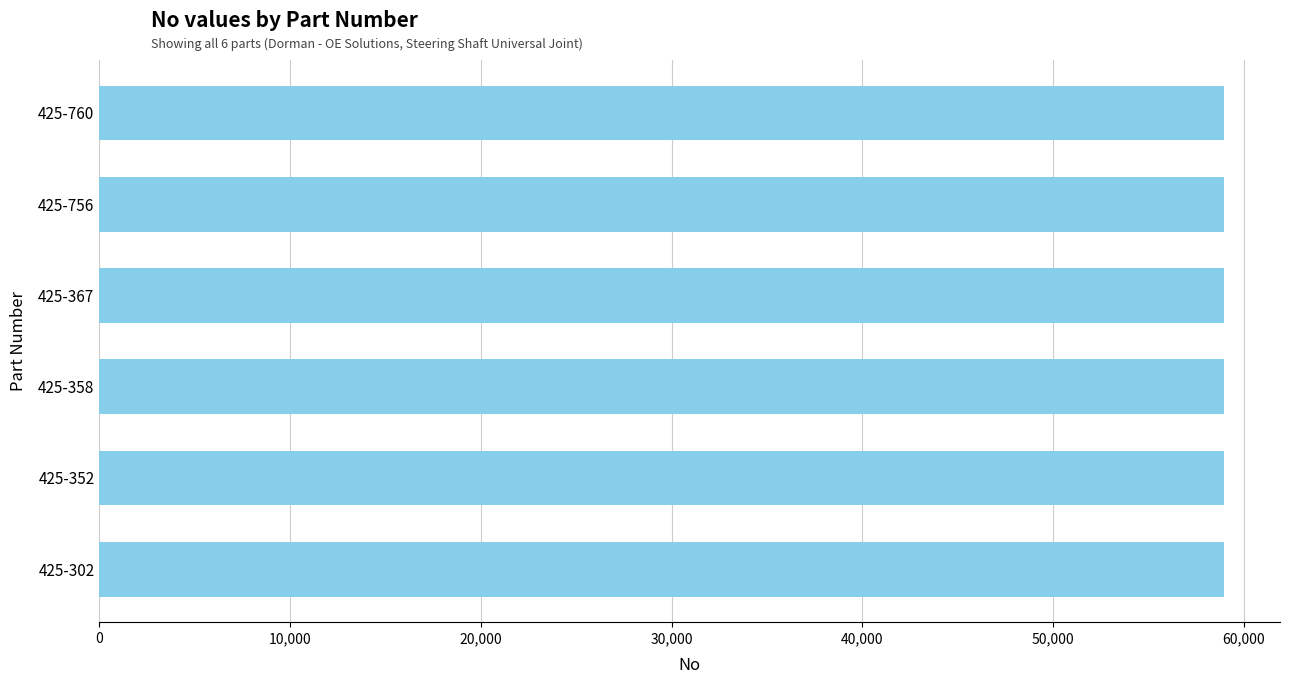

Is it true that the value at 425-756 is 58947?

True